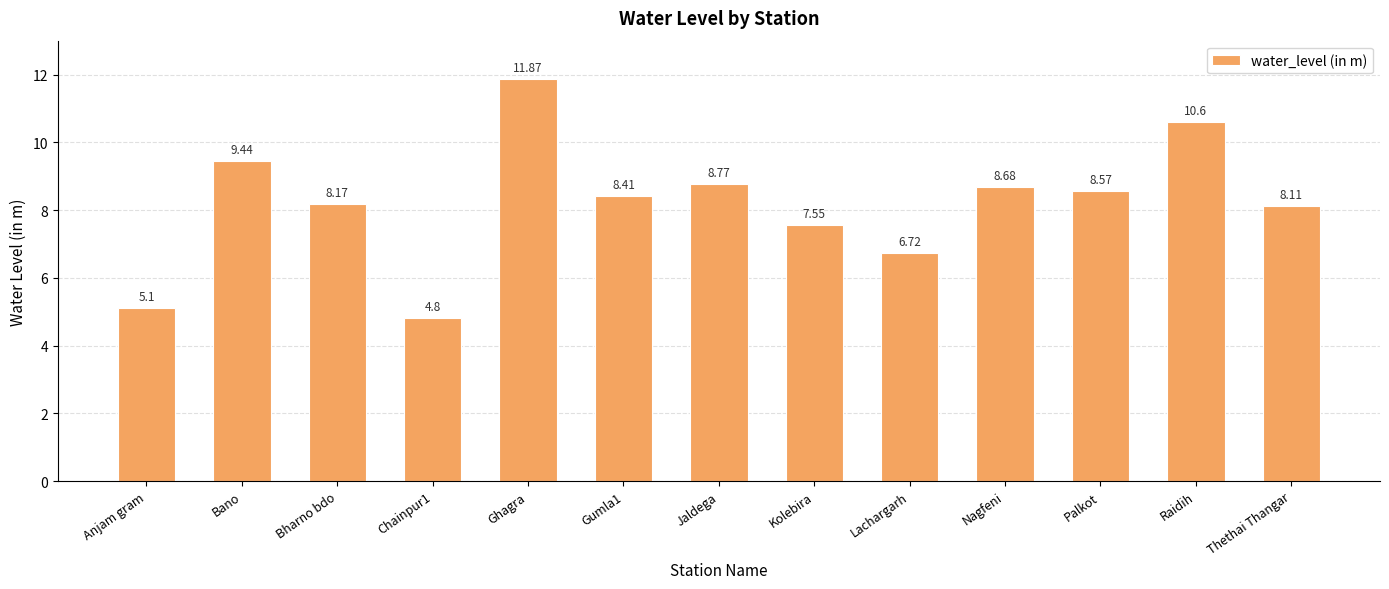

What is the average value?

8.2